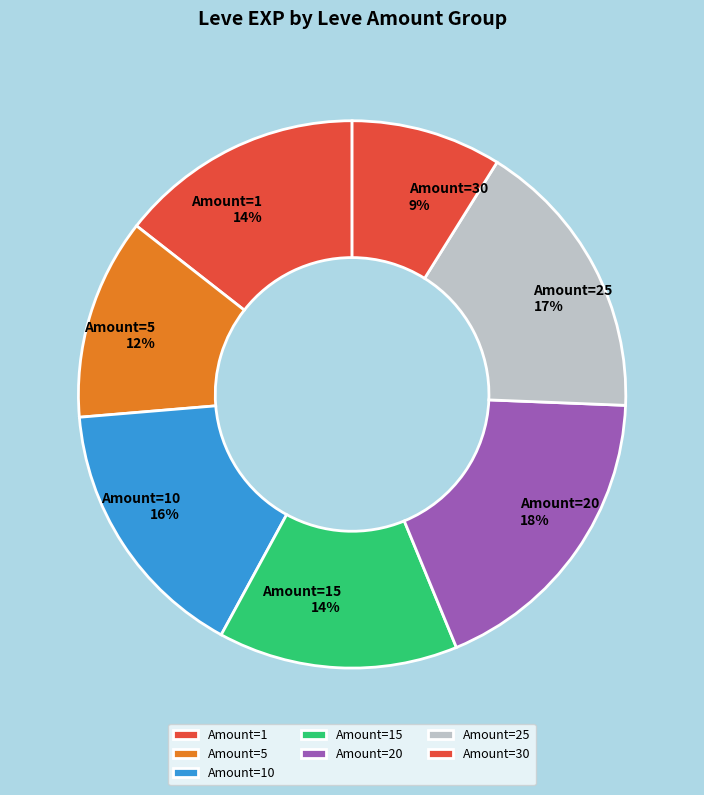

To the nearest percent, what is the average slice percentage?

14%